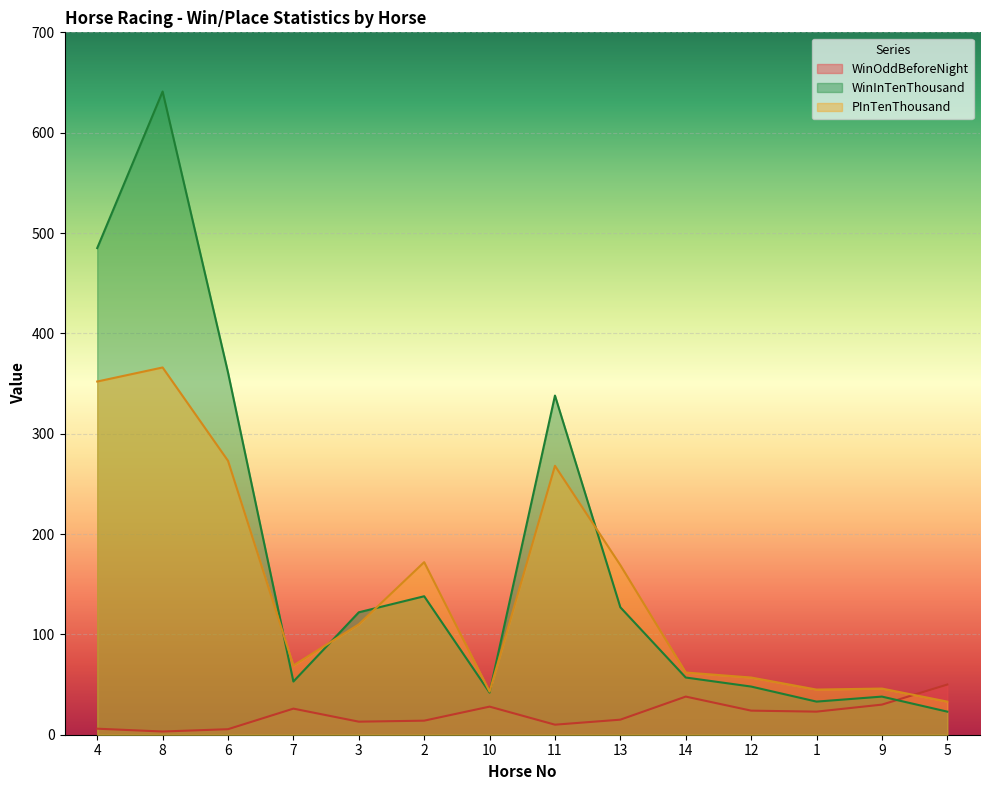

At which category does WinInTenThousand reach its first local peak?

8